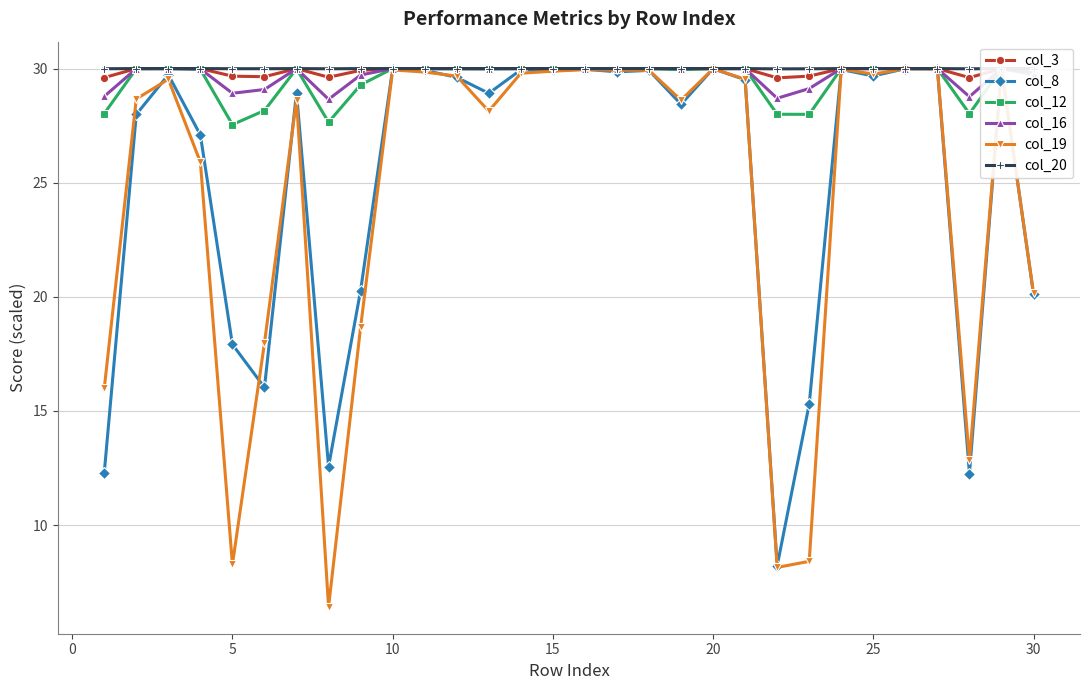

What is the lowest value of the col_20 series?

30.0